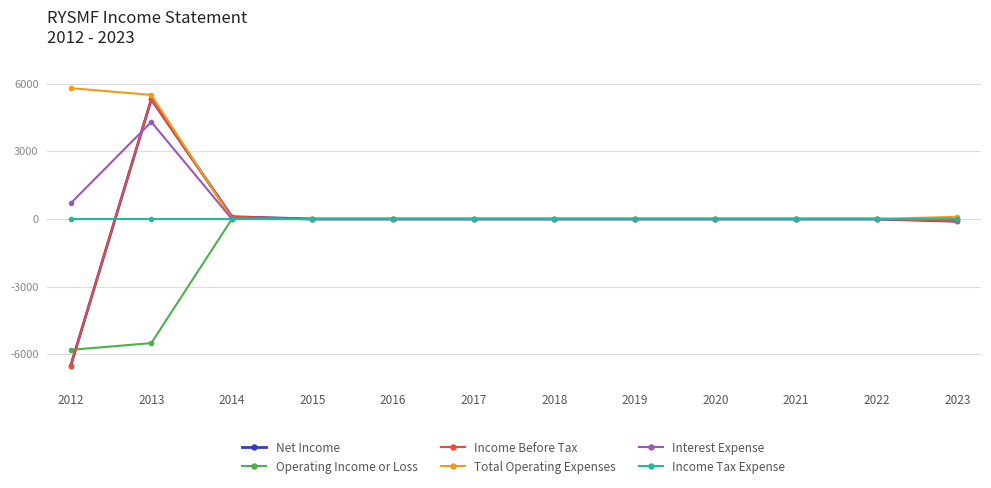

Is this an area chart (filled region under the line)?

No